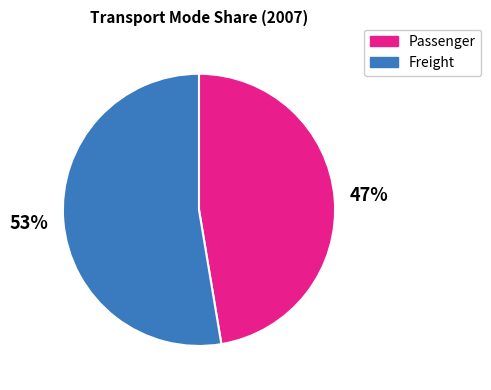

To the nearest percent, what is the average slice percentage?

50%